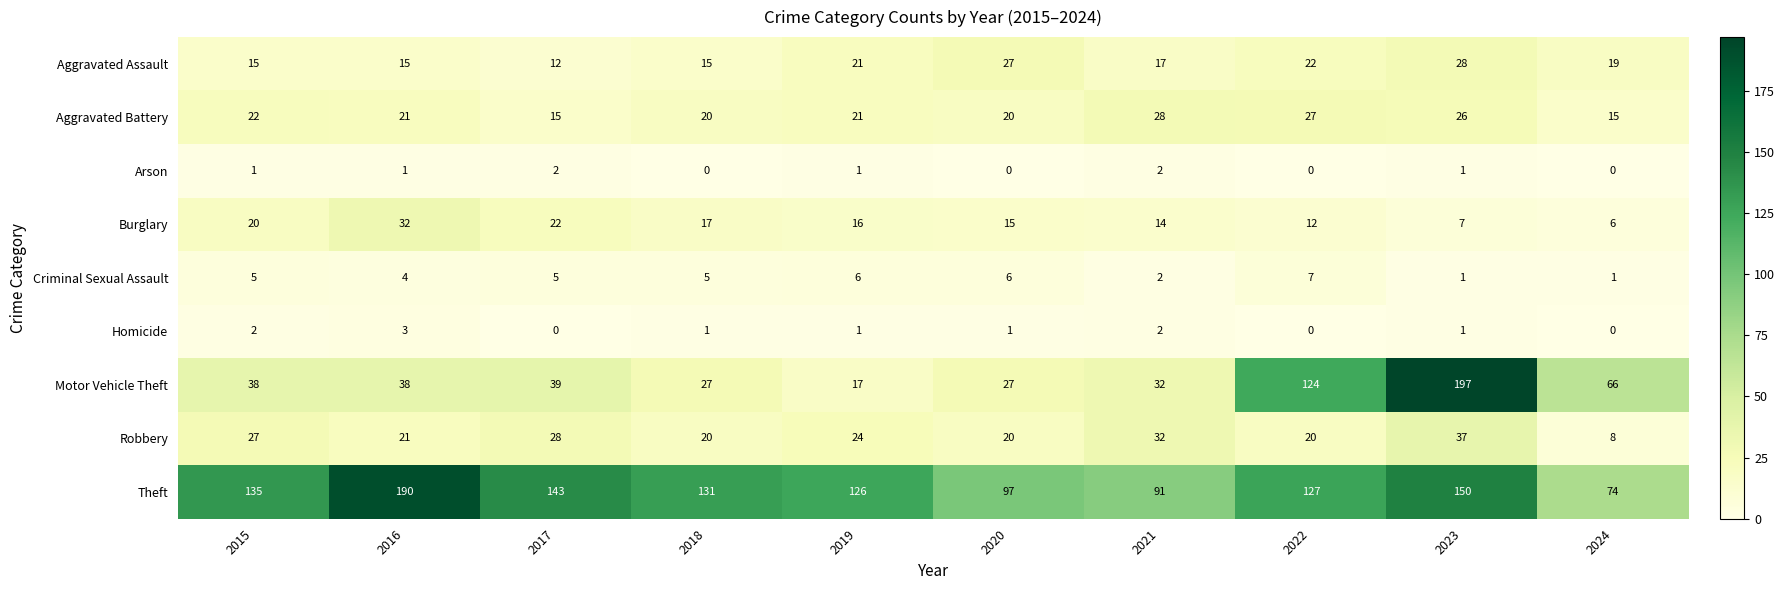

What is the difference between the highest and lowest values at 2024?

74